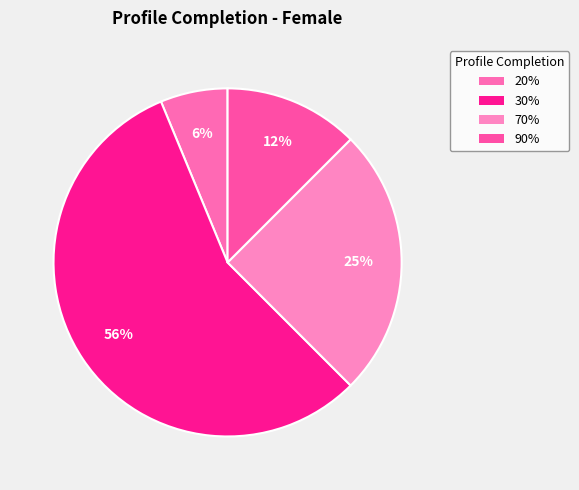

True or false: 90% accounts for 12% of the total.

True